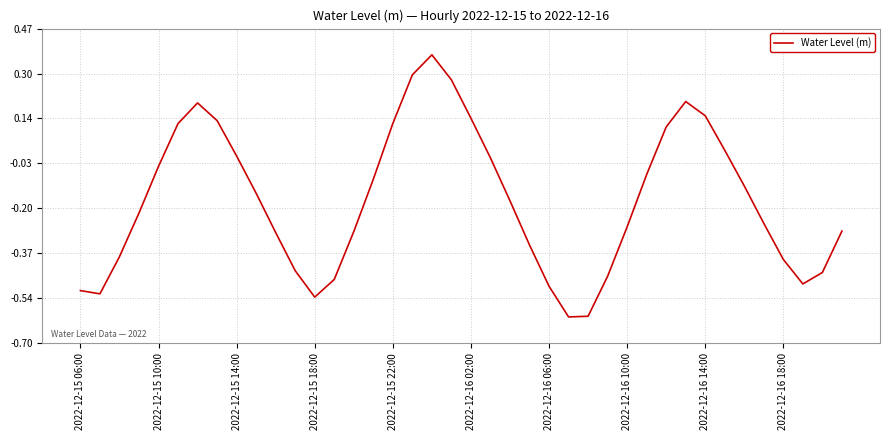

What is the smallest value displayed?

-0.6